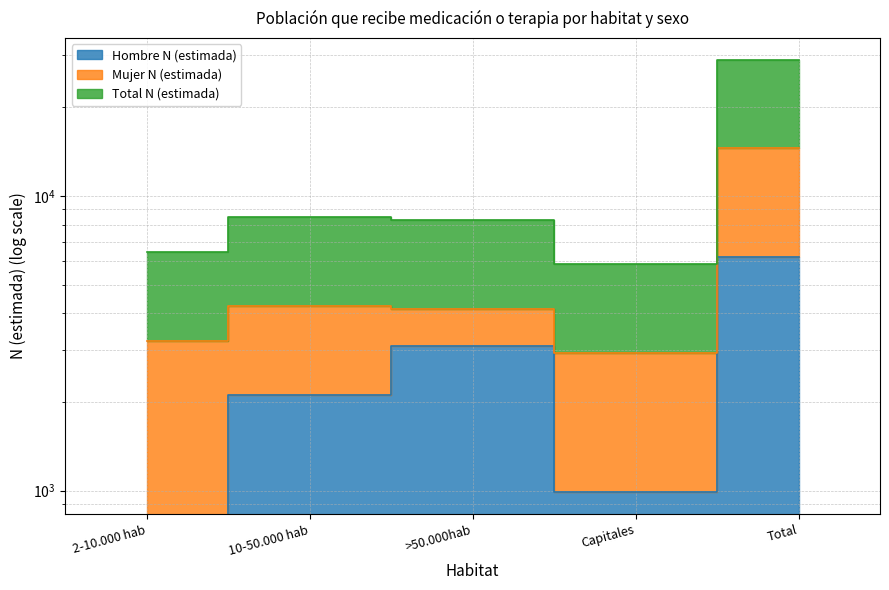

At which label is Total N (estimada) closest to 17439?

10-50.000 hab